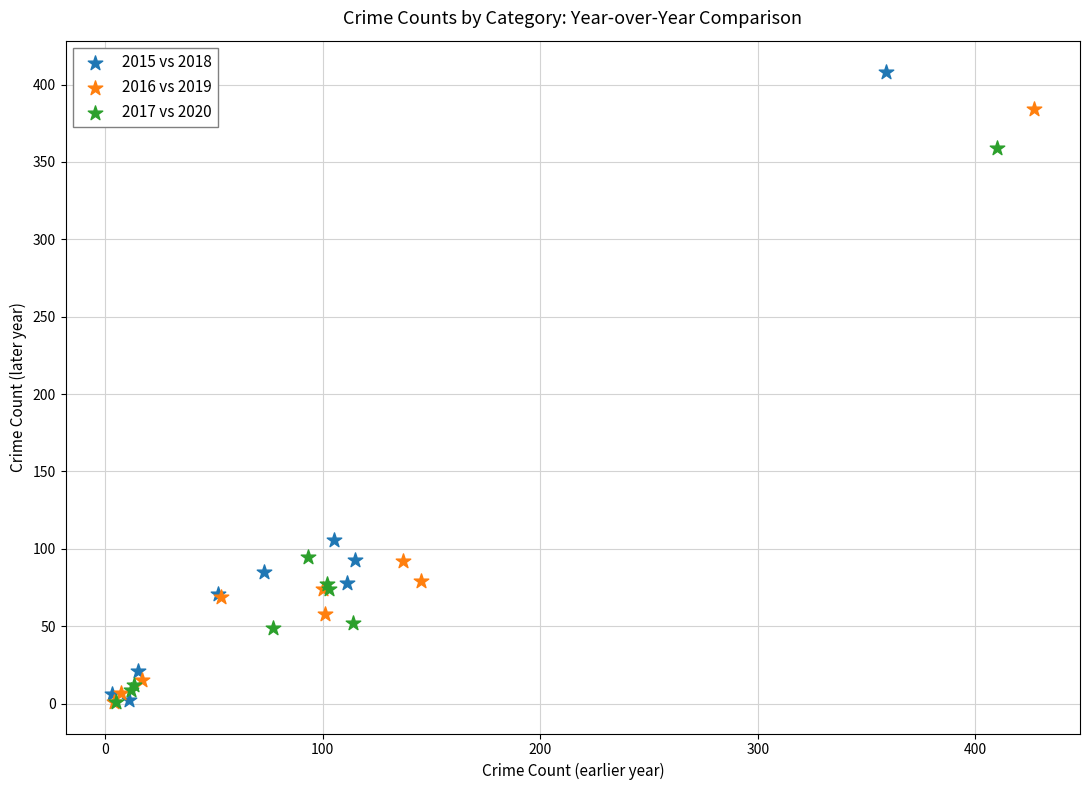

Which series has the widest spread of Y values?

2015 vs 2018